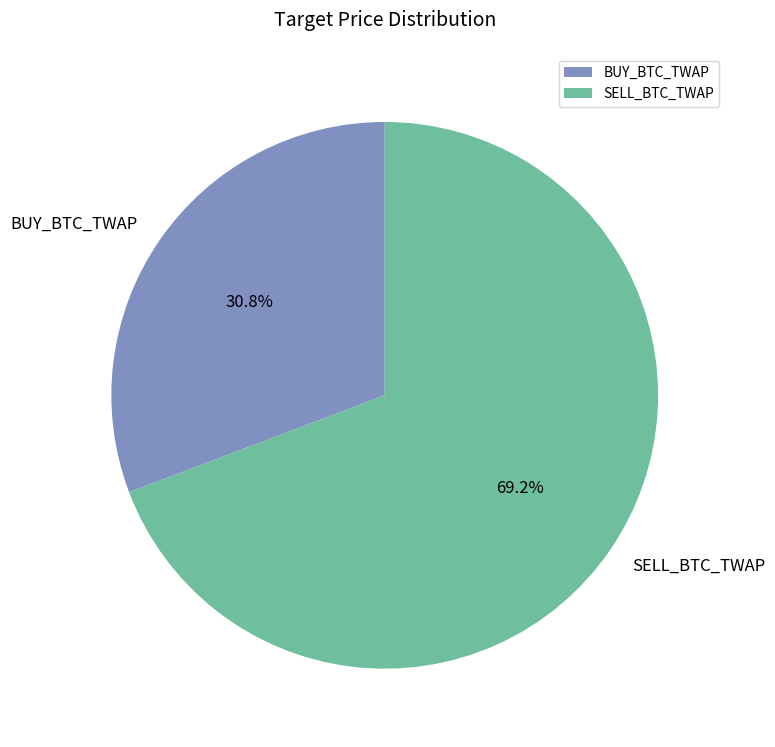

Does any single category account for the majority?

Yes